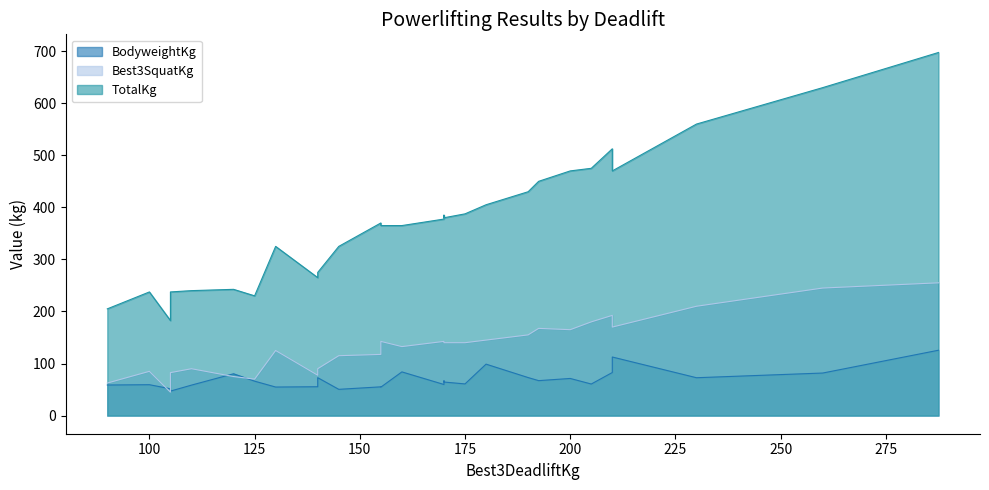

Does the chart have visible grid lines?

No